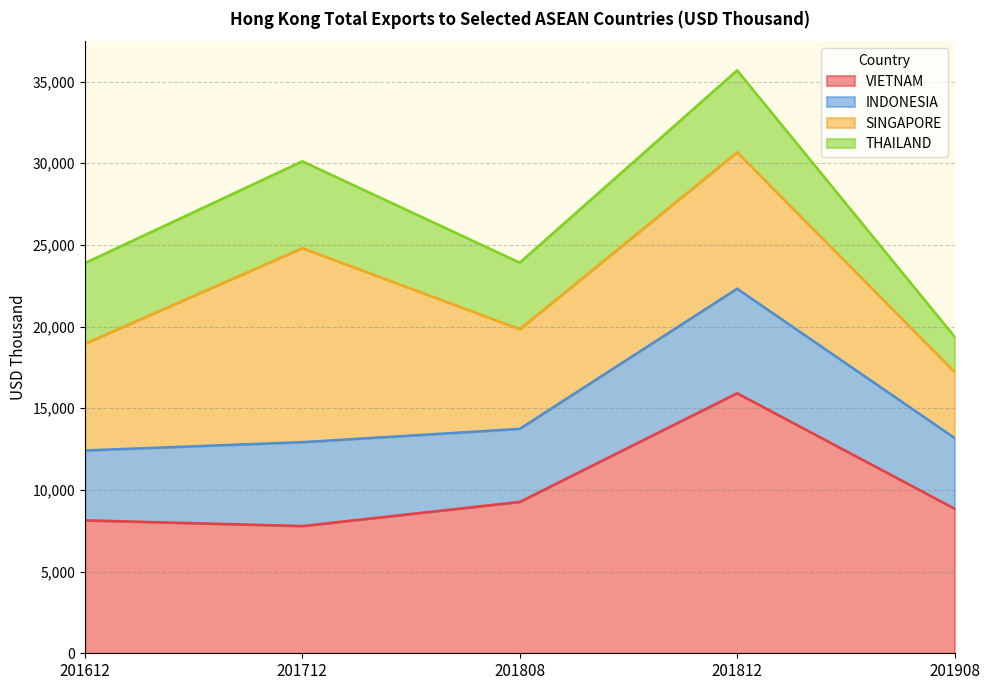

What value does the VIETNAM series have at 201812?

15921.3